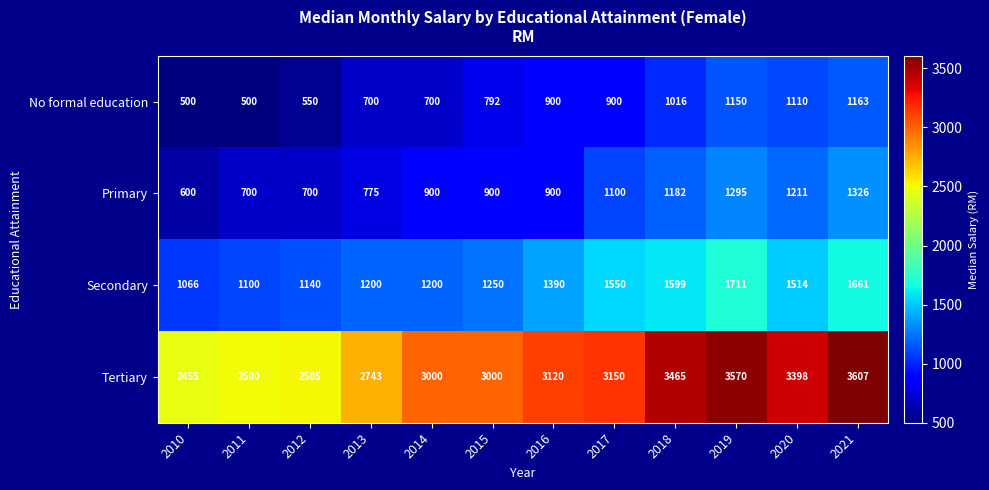

What value does the No formal education series have at 2017?

900